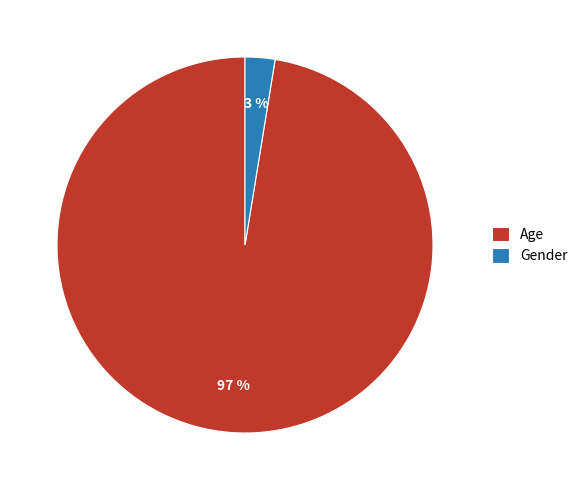

What percentage is the Age slice, to the nearest percent?

97%